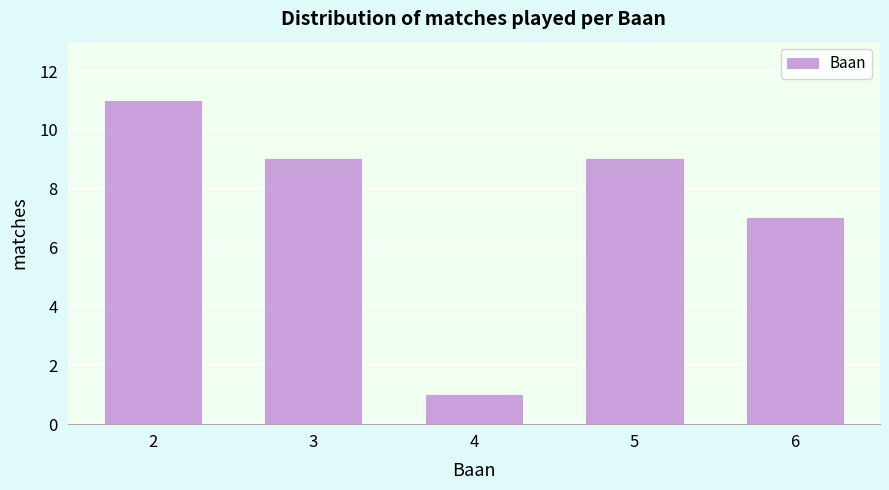

Reading right to left, list all the values displayed in this chart.

7	9	1	9	11